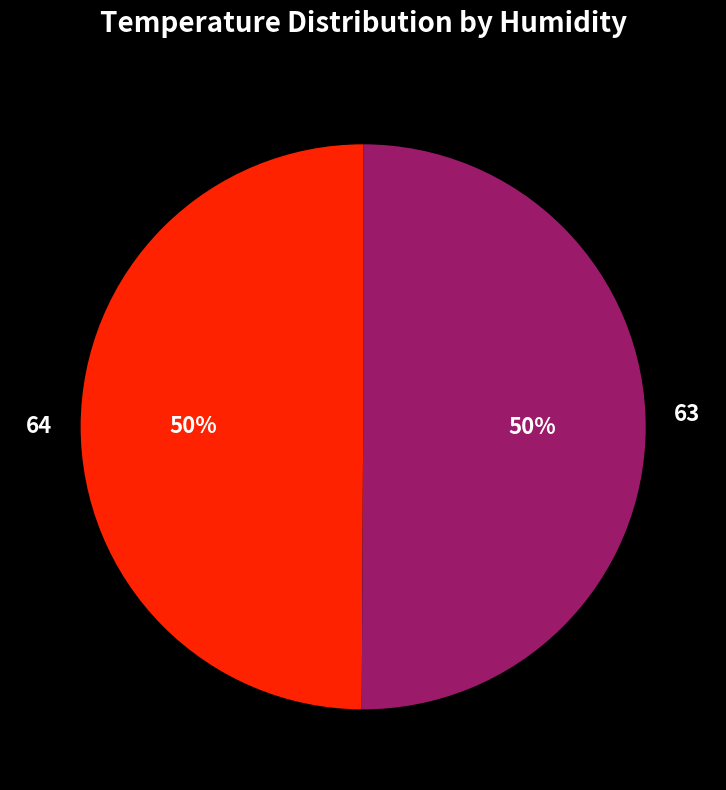

To the nearest percent, what is the combined percentage of 64 and 63?

100%